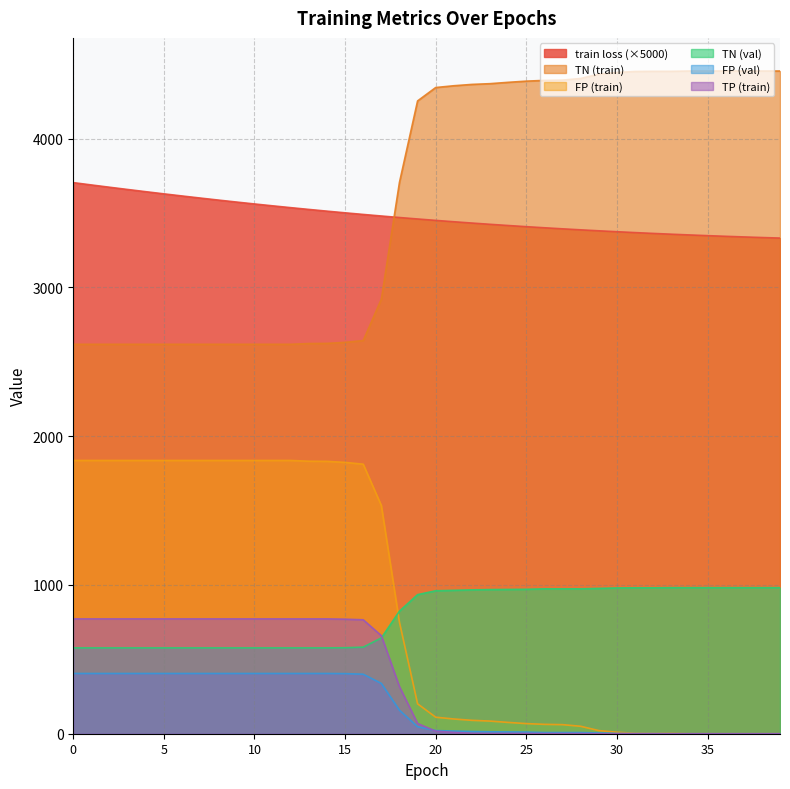

How many lines are shown in the chart?

6